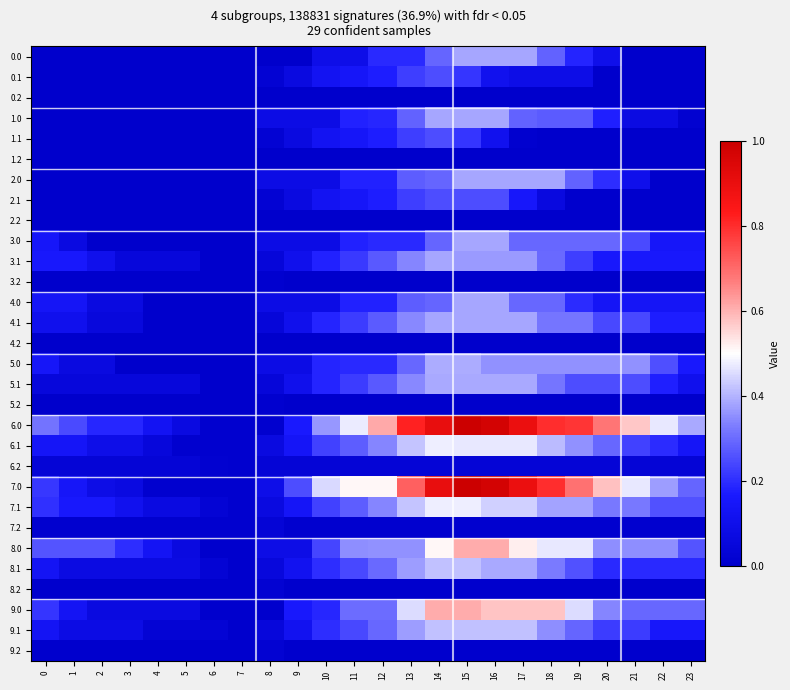

What is the total value across all series at 1?

1.9